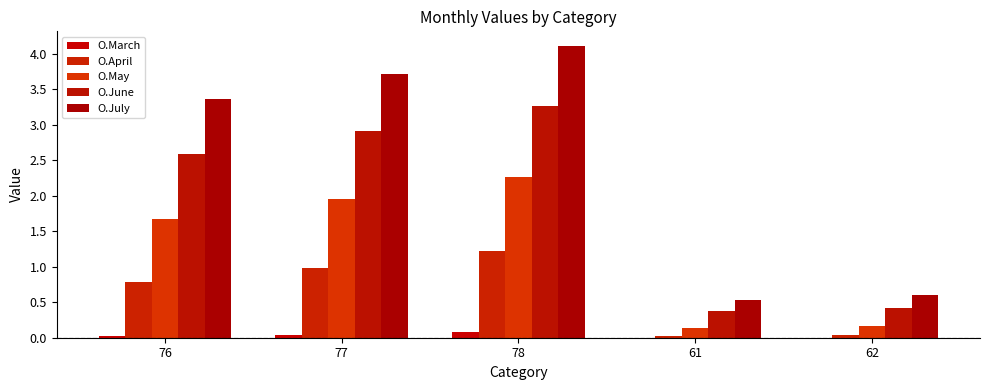

Which series has the largest total across all categories?

O.July